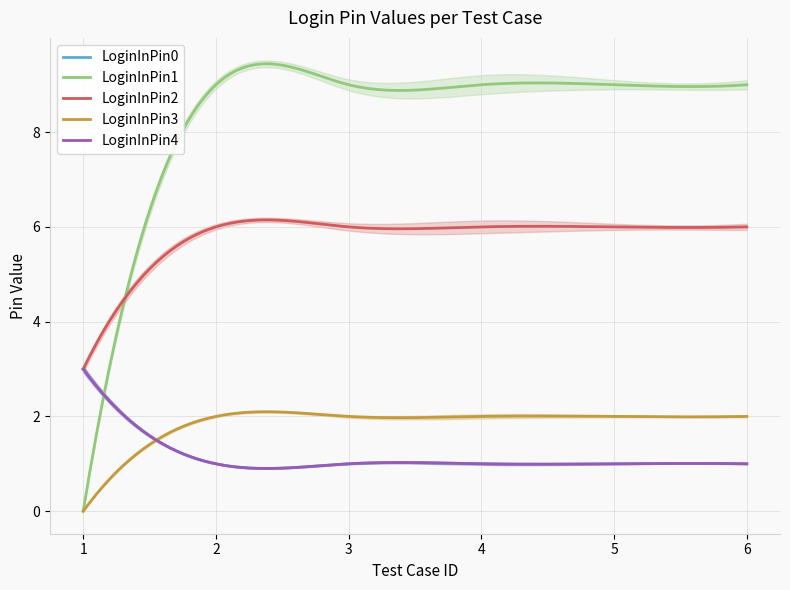

True or false: LoginInPin0 has a value of 1 at 1.

False